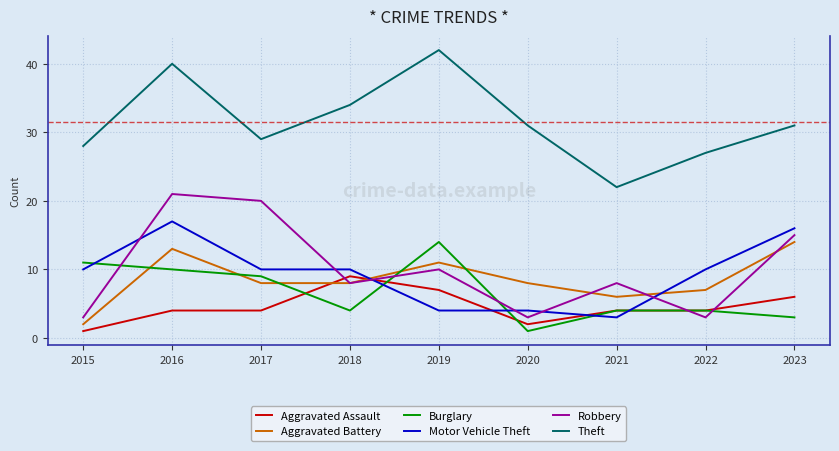

How many Robbery values are between 3 and 15?

7